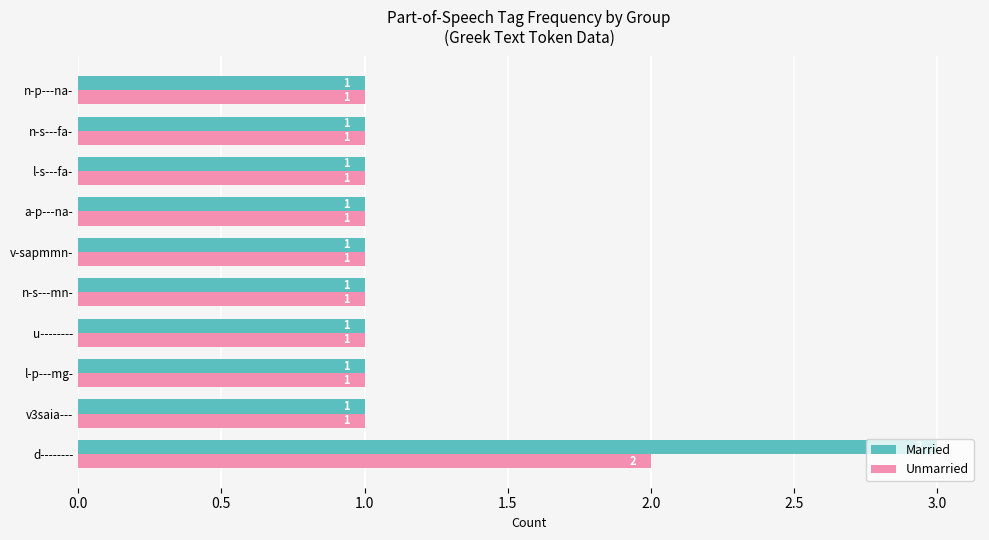

What is the greatest value displayed?

3